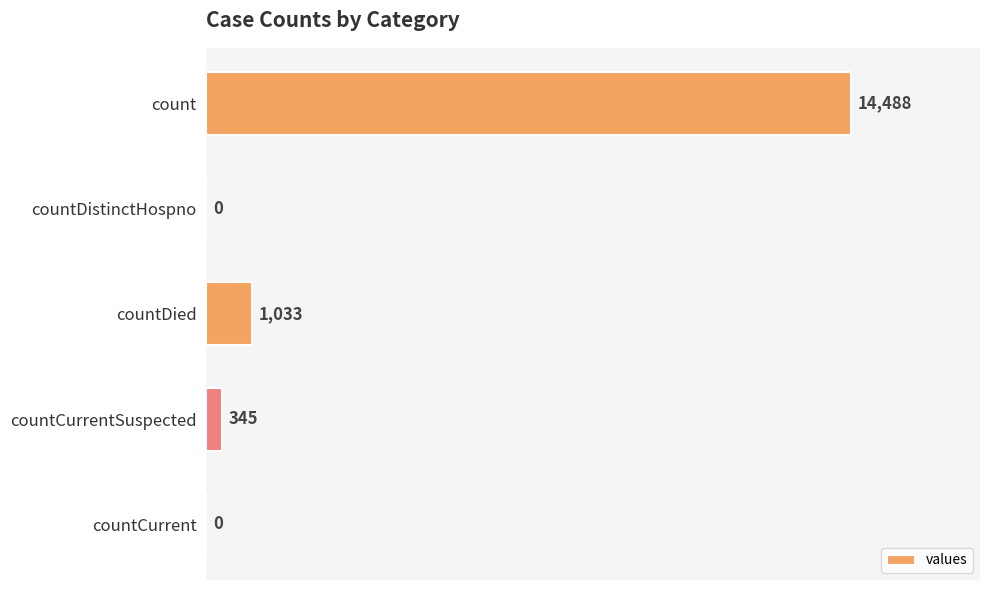

What is the average value?

3173